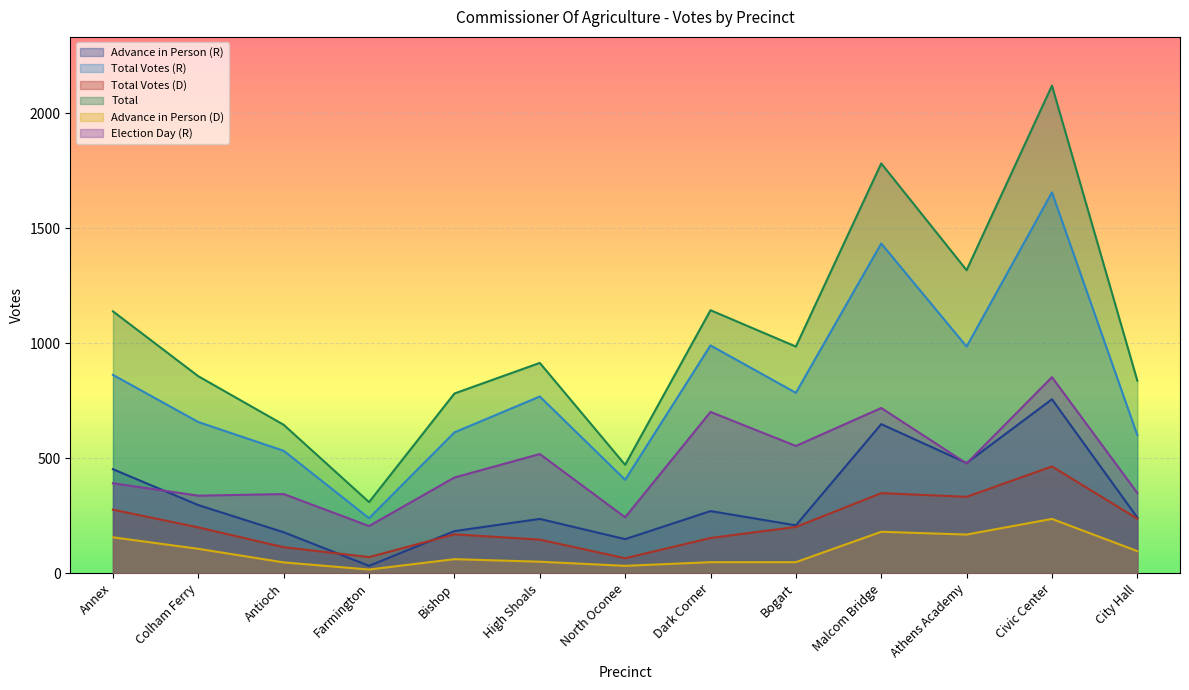

Which series ends up on top after the final intersection of Total Votes (D) and Advance in Person (R)?

Advance in Person (R)